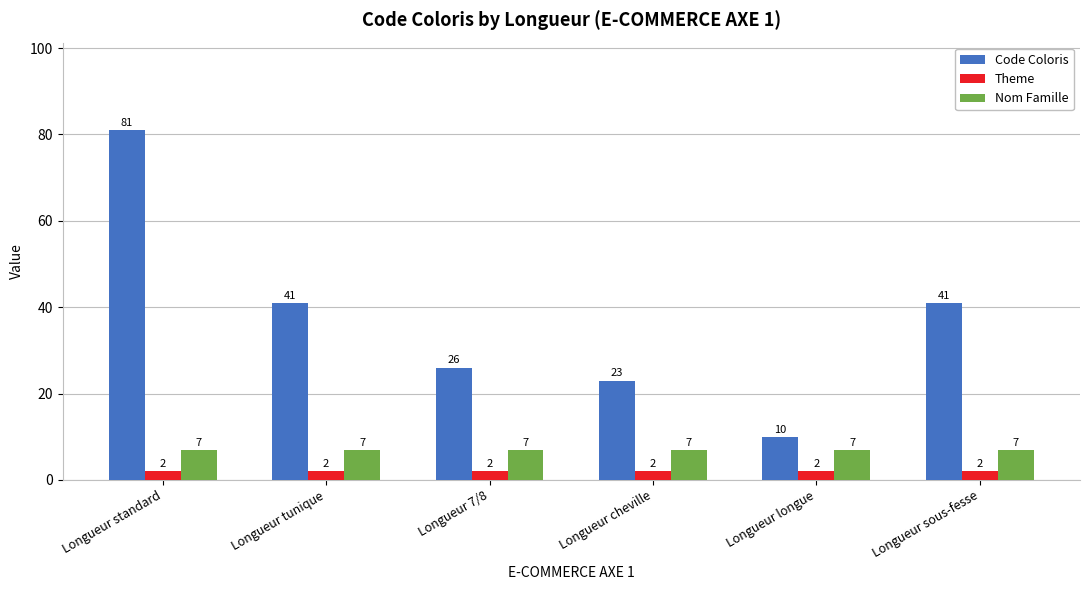

What is the sum of the Nom Famille values at Longueur cheville and Longueur standard?

14